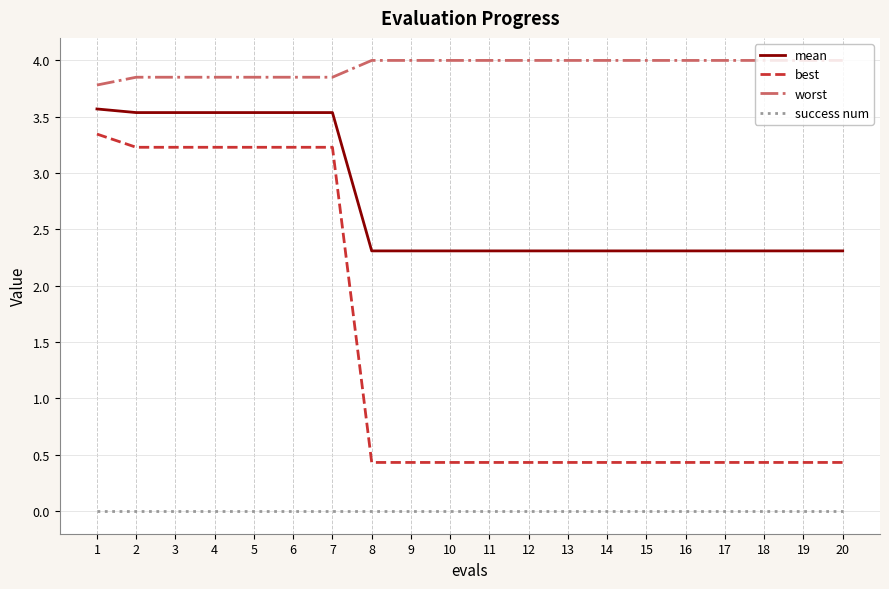

At how many categories does at least one series exceed 3?

20